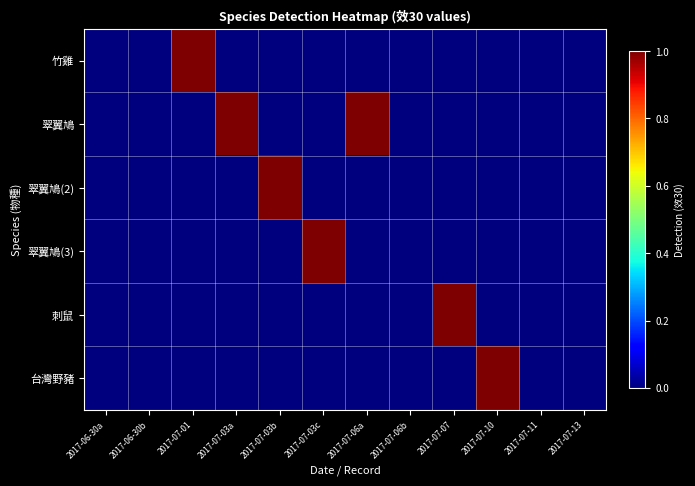

Reading left to right, extract all data points from this chart.

竹雞: 2017-06-30a=0.0	2017-06-30b=0.0	2017-07-01=1.9	2017-07-03a=0.0	2017-07-03b=0.0	2017-07-03c=0.0	2017-07-06a=0.0	2017-07-06b=0.0	2017-07-07=0.0	2017-07-10=0.0	2017-07-11=0.0	2017-07-13=0.0
翠翼鳩: 2017-06-30a=0.0	2017-06-30b=0.0	2017-07-01=0.0	2017-07-03a=1.9	2017-07-03b=0.0	2017-07-03c=0.0	2017-07-06a=1.7	2017-07-06b=0.0	2017-07-07=0.0	2017-07-10=0.0	2017-07-11=0.0	2017-07-13=0.0
翠翼鳩(2): 2017-06-30a=0.0	2017-06-30b=0.0	2017-07-01=0.0	2017-07-03a=0.0	2017-07-03b=1.7	2017-07-03c=0.0	2017-07-06a=0.0	2017-07-06b=0.0	2017-07-07=0.0	2017-07-10=0.0	2017-07-11=0.0	2017-07-13=0.0
翠翼鳩(3): 2017-06-30a=0.0	2017-06-30b=0.0	2017-07-01=0.0	2017-07-03a=0.0	2017-07-03b=0.0	2017-07-03c=1.9	2017-07-06a=0.0	2017-07-06b=0.0	2017-07-07=0.0	2017-07-10=0.0	2017-07-11=0.0	2017-07-13=0.0
刺鼠: 2017-06-30a=0.0	2017-06-30b=0.0	2017-07-01=0.0	2017-07-03a=0.0	2017-07-03b=0.0	2017-07-03c=0.0	2017-07-06a=0.0	2017-07-06b=0.0	2017-07-07=1.7	2017-07-10=0.0	2017-07-11=0.0	2017-07-13=0.0
台灣野豬: 2017-06-30a=0.0	2017-06-30b=0.0	2017-07-01=0.0	2017-07-03a=0.0	2017-07-03b=0.0	2017-07-03c=0.0	2017-07-06a=0.0	2017-07-06b=0.0	2017-07-07=0.0	2017-07-10=1.8	2017-07-11=0.0	2017-07-13=0.0